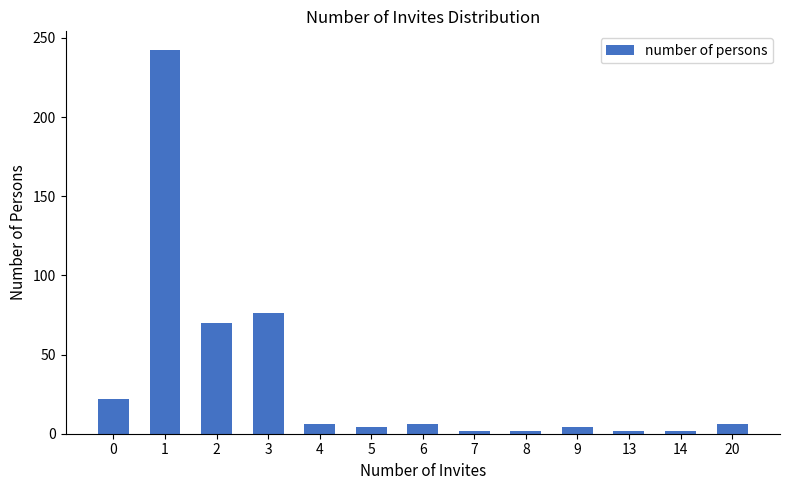

What is the maximum value shown in the chart?

242